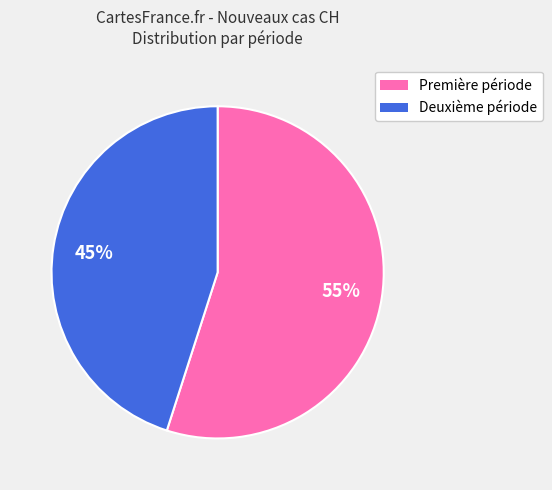

How many slices are in this pie chart?

2